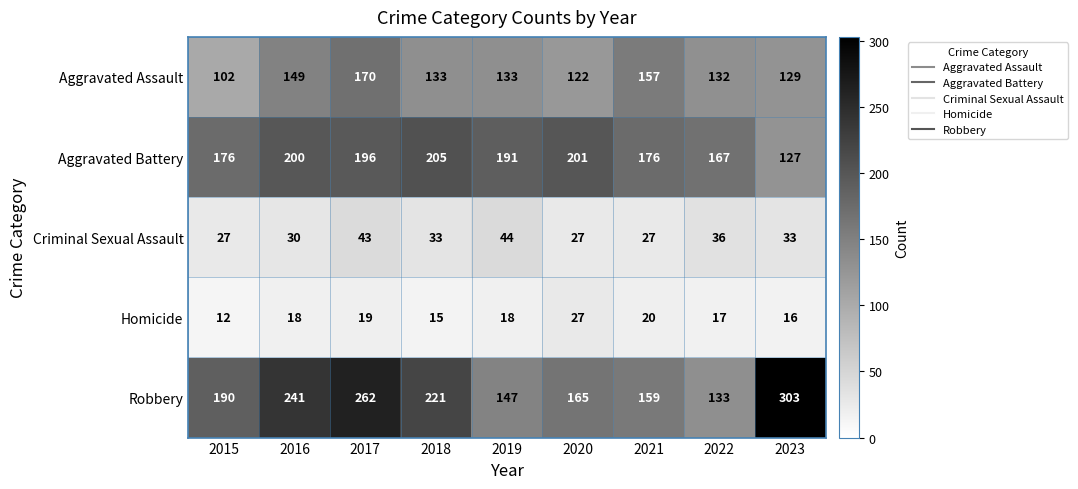

Where is Homicide nearest to the value 19?

2017